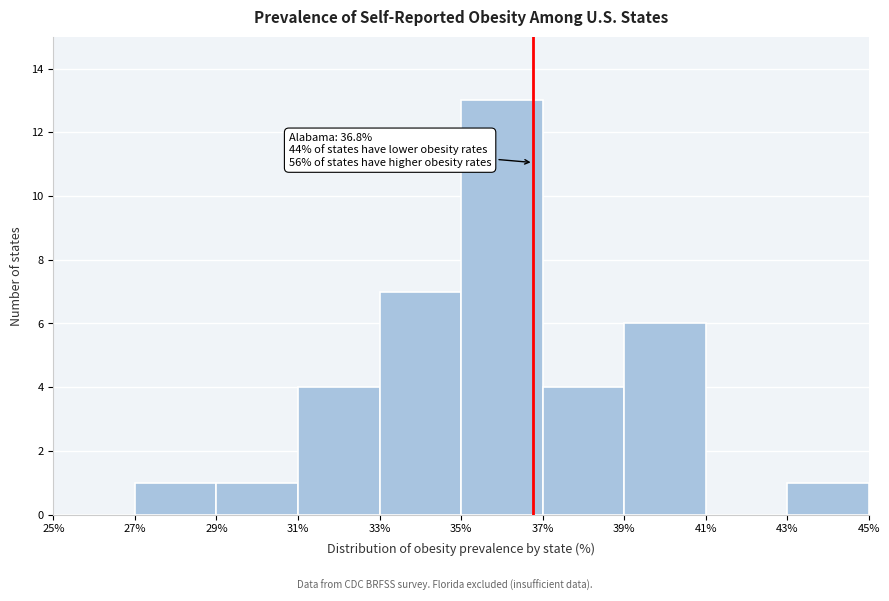

Over which range of the x-axis is the bar tallest?

35% to 37%